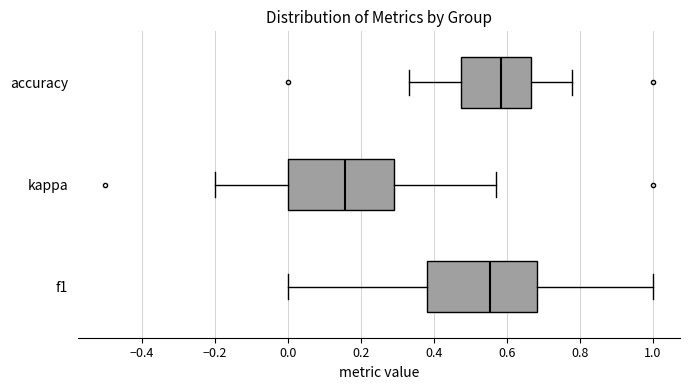

Where is the left edge of the box for accuracy on the x-axis? The values are not printed on the chart, so give them approximately, as read against the axis.

0.48